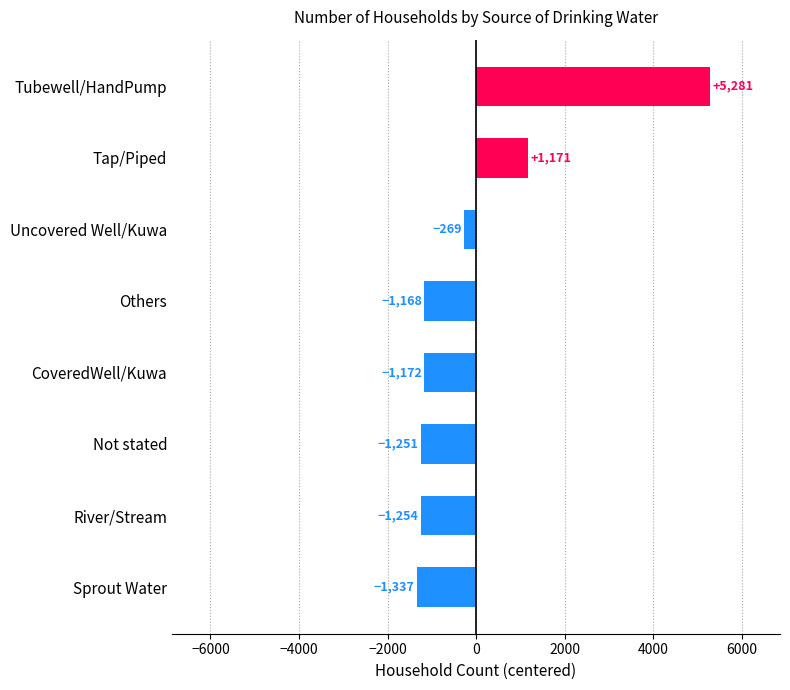

Rank the categories by value from highest to lowest.

Tubewell/HandPump, Tap/Piped, Uncovered Well/Kuwa, Others, CoveredWell/Kuwa, Not stated, River/Stream, Sprout Water